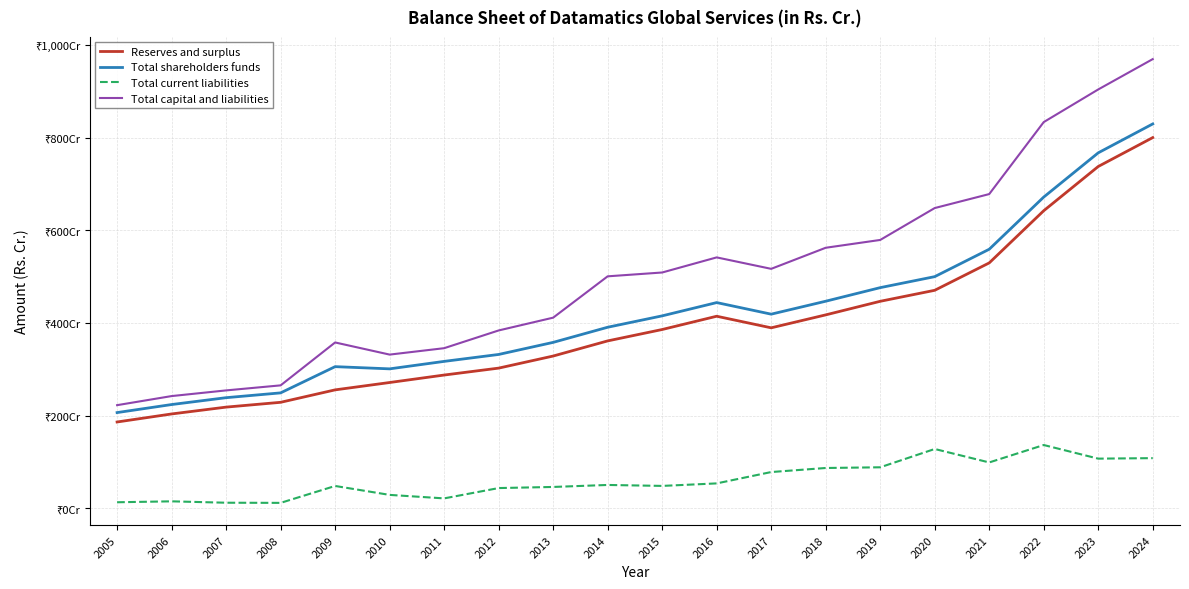

What are all the series names shown in the legend?

Reserves and surplus, Total shareholders funds, Total current liabilities, Total capital and liabilities